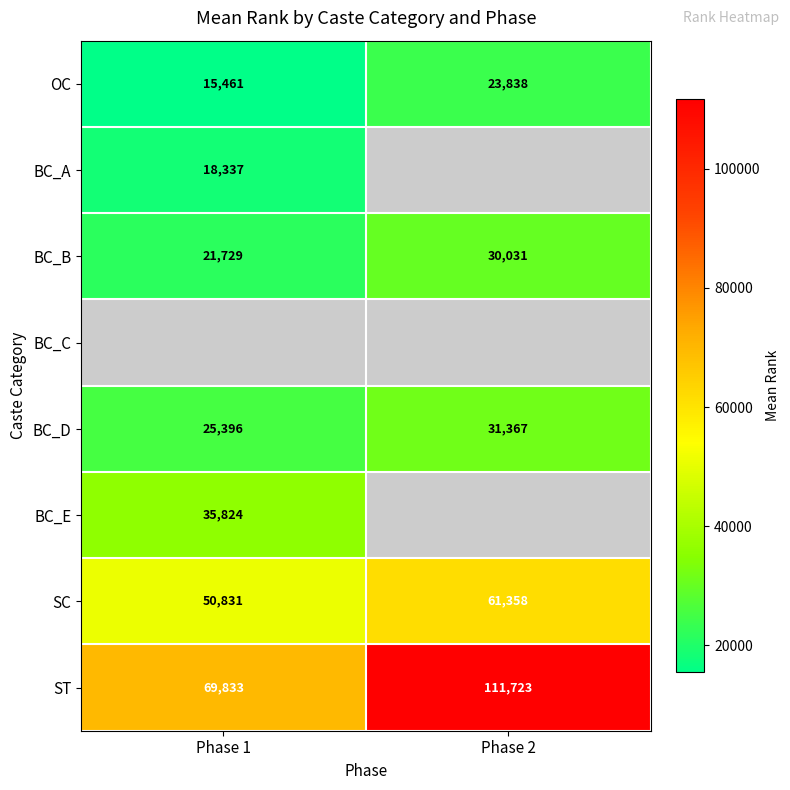

Which label corresponds to the largest value in the chart?

Phase 2